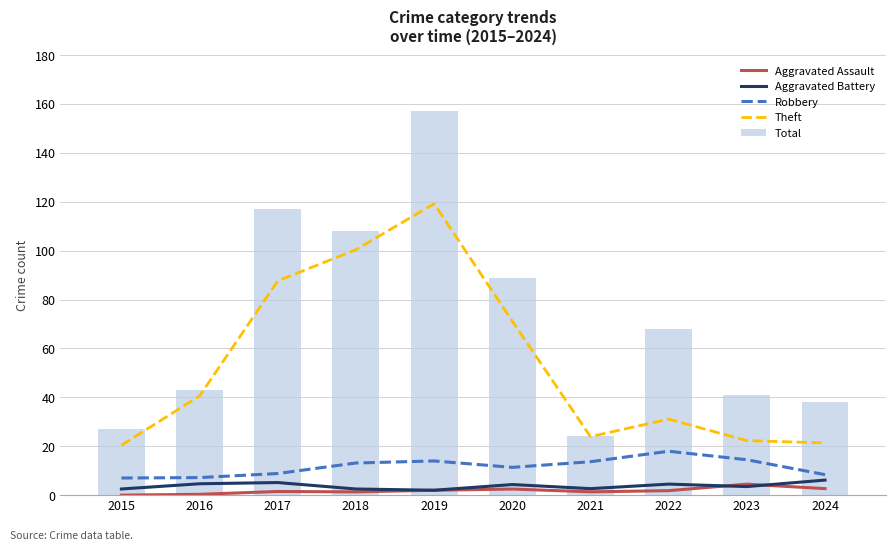

What is the average value of the Robbery series?

11.6